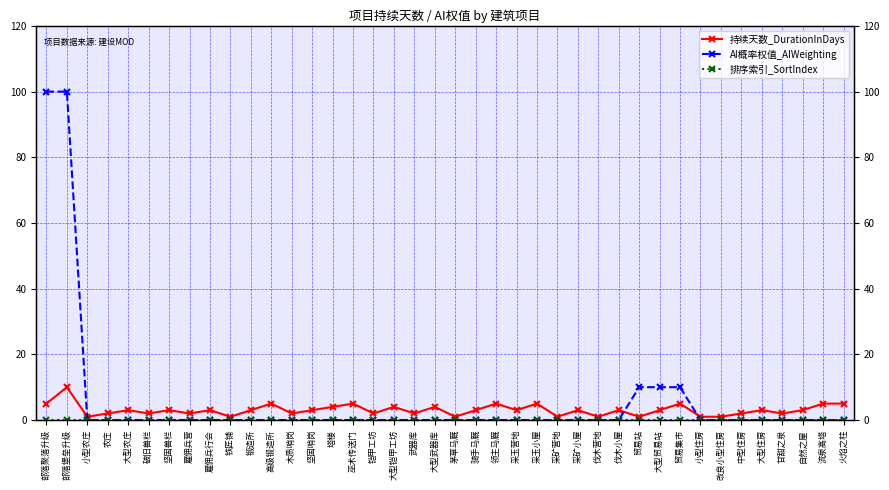

What are all the series names shown in the legend?

持续天数_DurationInDays, AI概率权值_AIWeighting, 排序索引_SortIndex